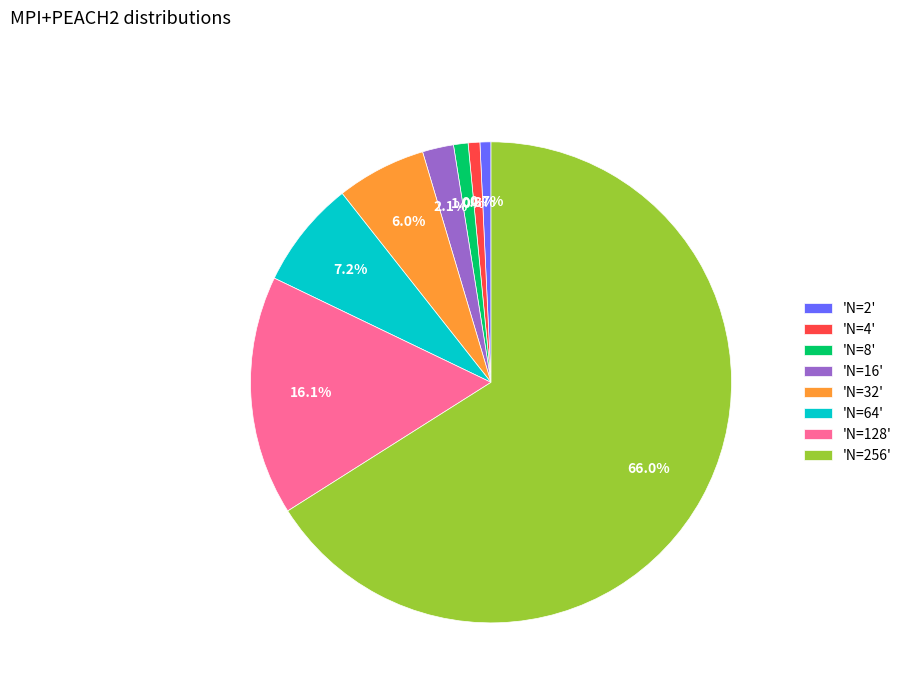

How many segments does this pie chart have?

8